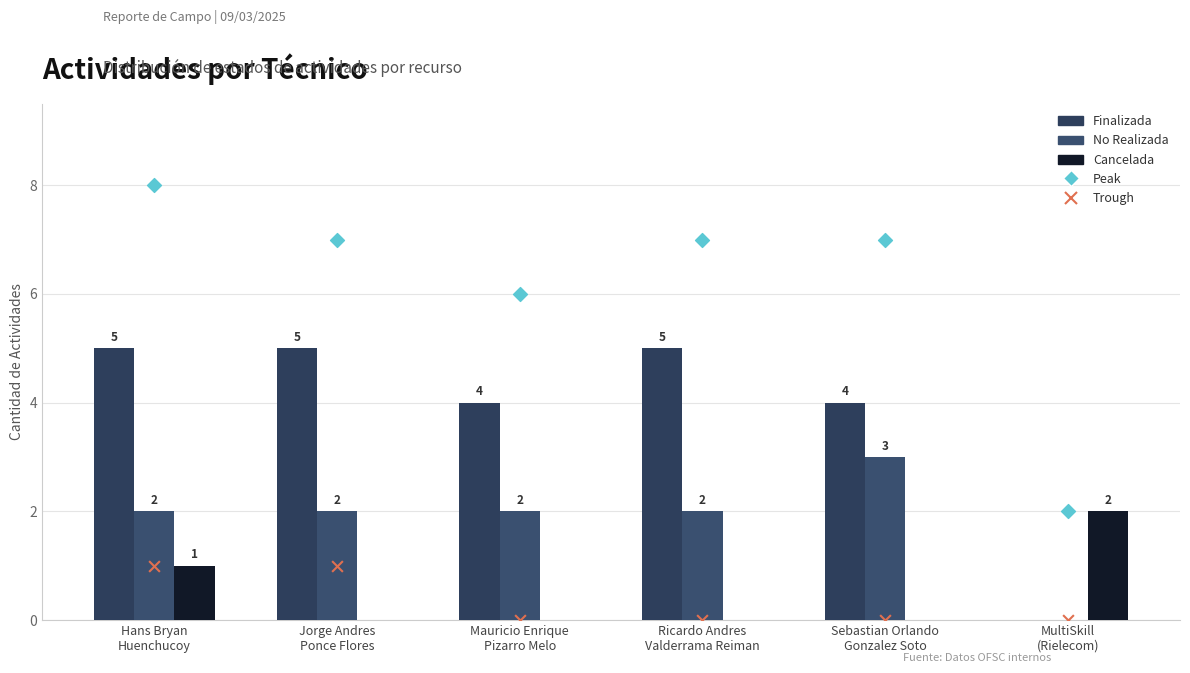

Is the value of Actividades Canceladas at Sebastian Orlando
Gonzalez Soto greater than the value of Trough at MultiSkill
(Rielecom)?

No